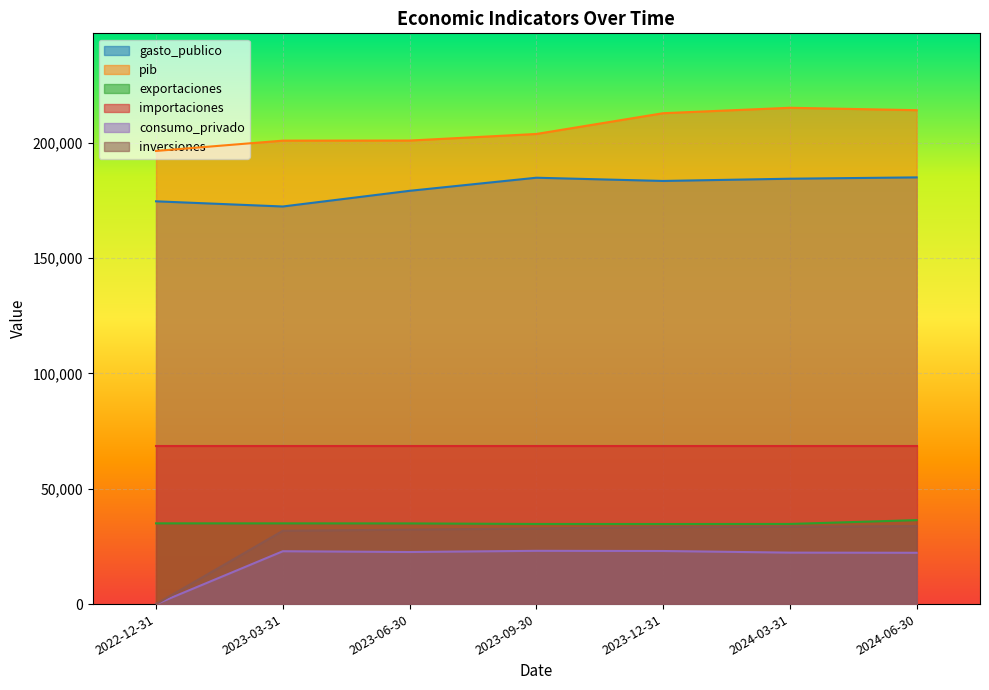

What is the value of the pib point at the 5th from the left?

212696.6